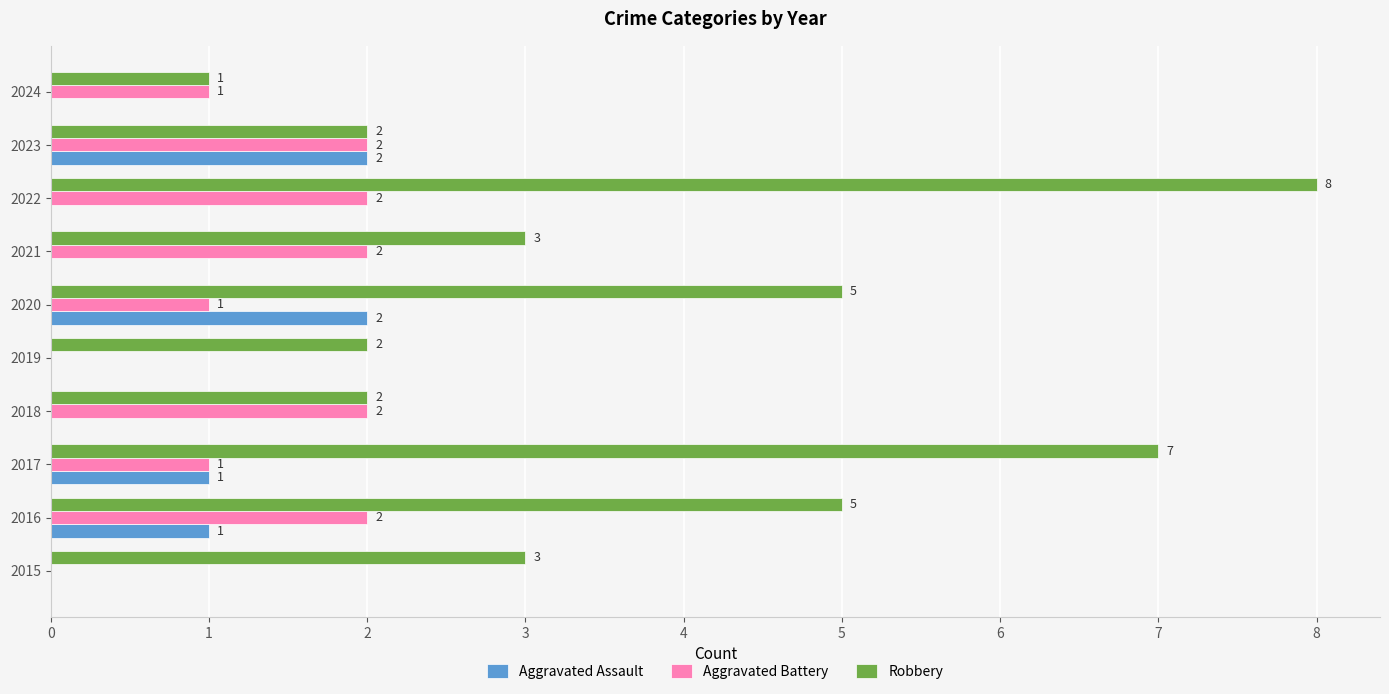

Which series has the widest spread of values?

Robbery